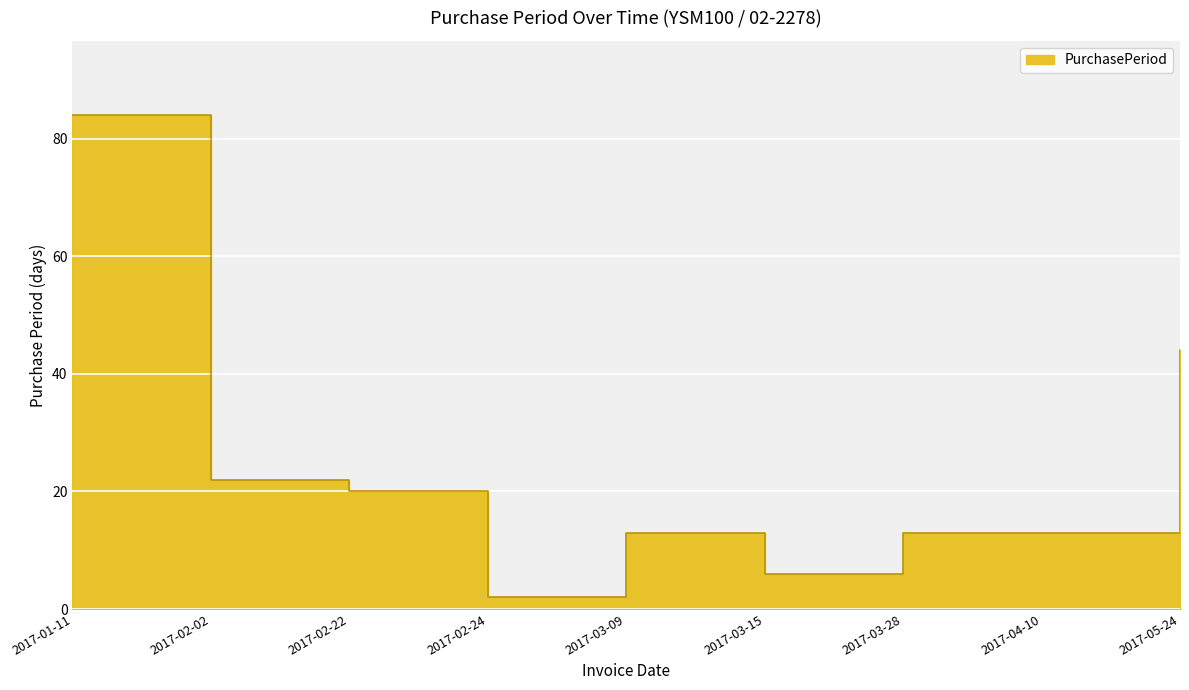

What is the label of the 4th point from the right?

2017-03-15